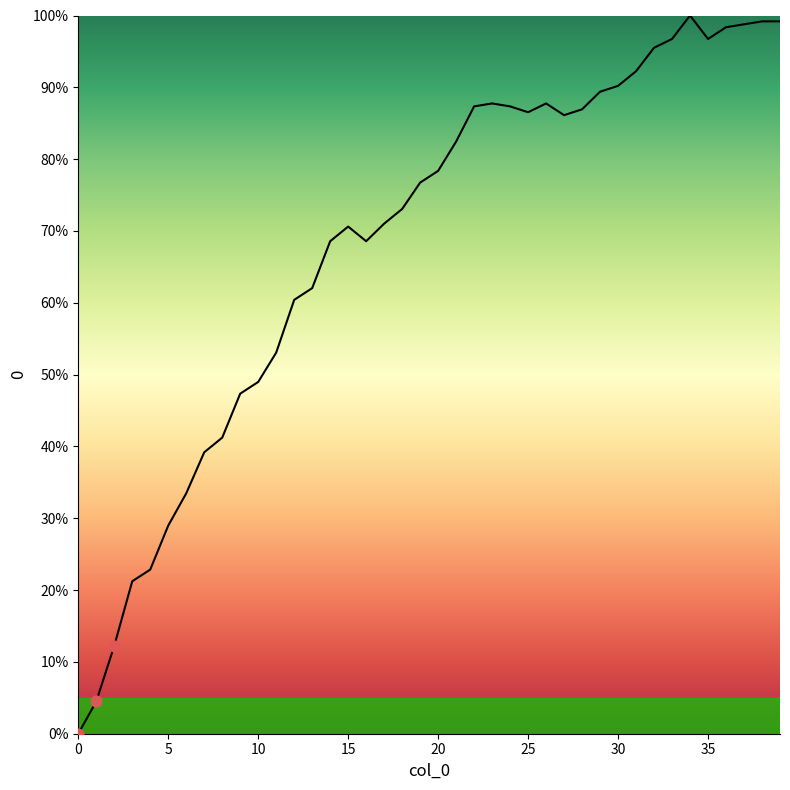

What is the difference between the maximum and minimum values?

100.0